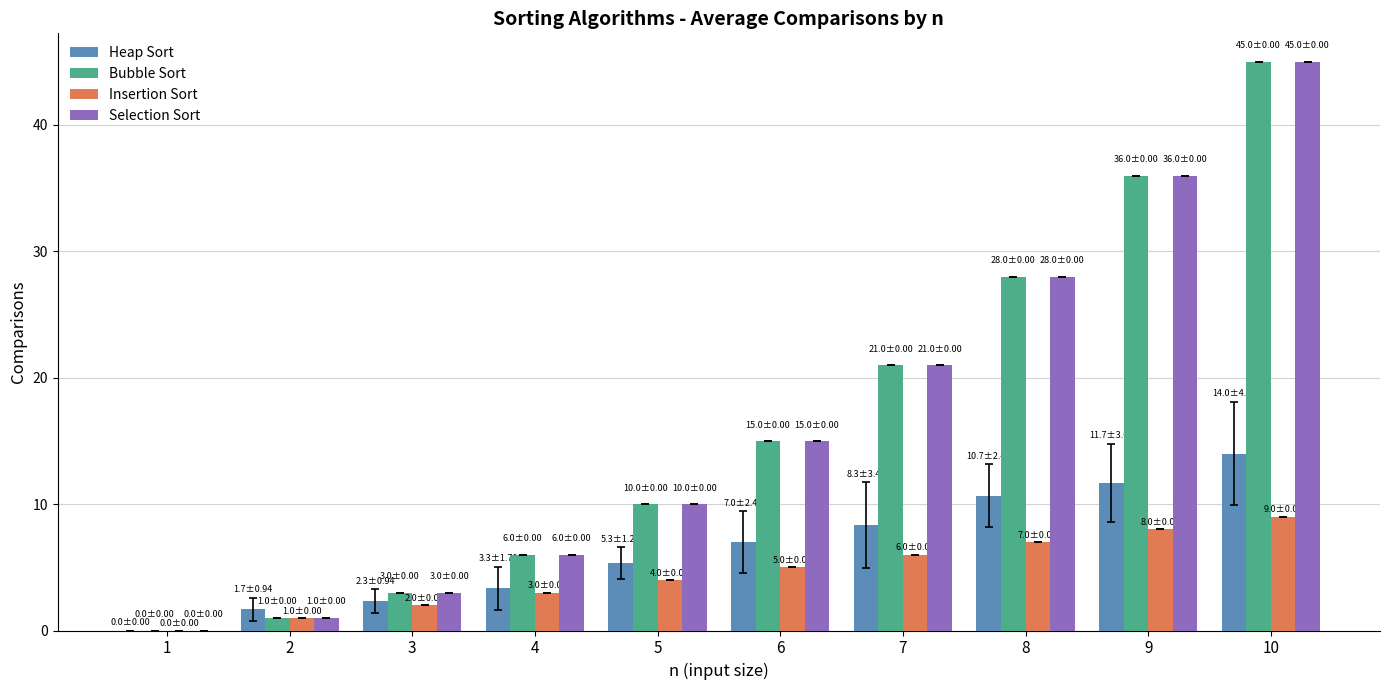

At which category does the chart reach its peak across all series?

10